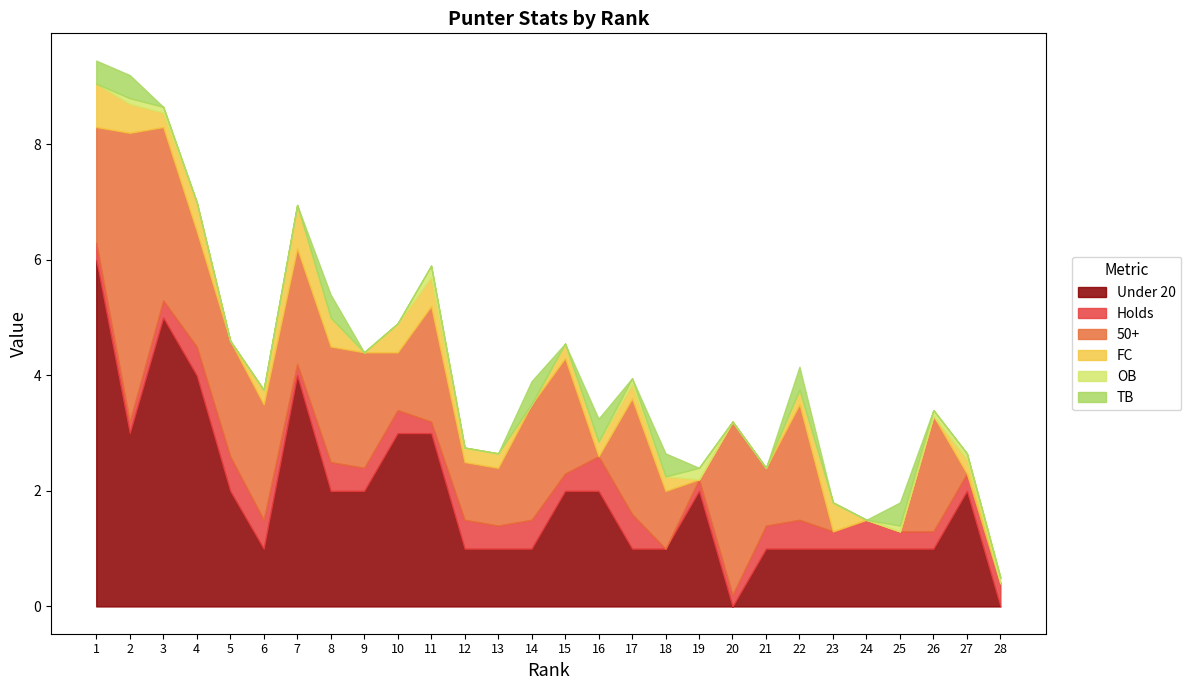

Count the Under 20 values in the range 1 to 3.

22